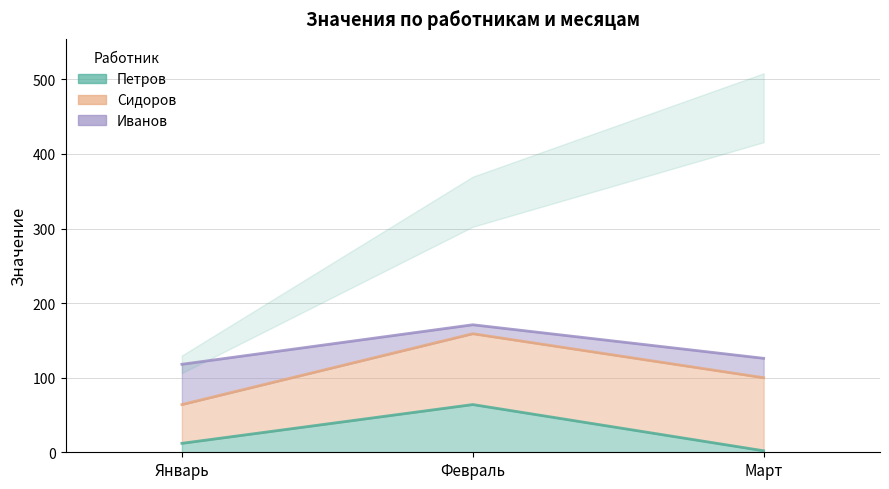

What is the sum of all Сидоров values?

245